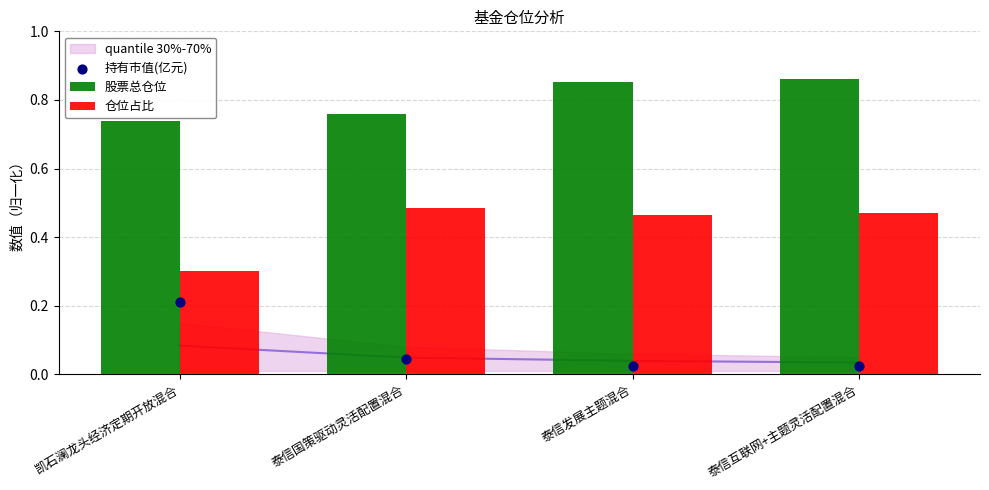

Is the value of 股票总仓位 at 泰信互联网+主题灵活配置混合 greater than the value of 仓位占比 at 泰信互联网+主题灵活配置混合?

Yes